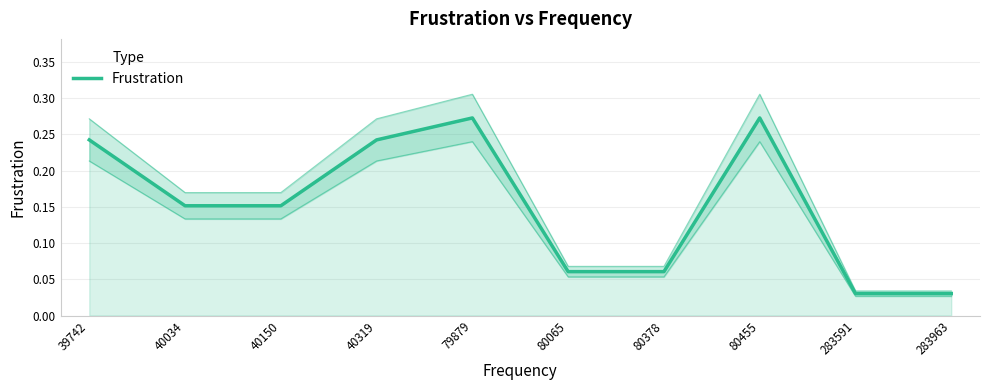

Read the value at 80065.

0.1